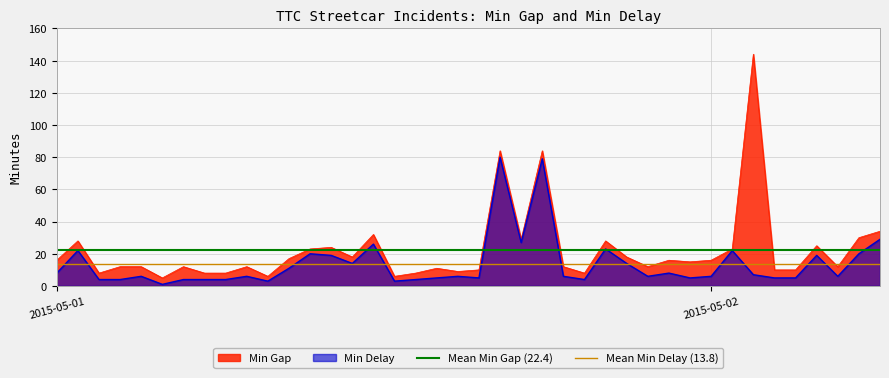

At which label does Mean Min Delay (13.8) reach its minimum?

2015-05-01